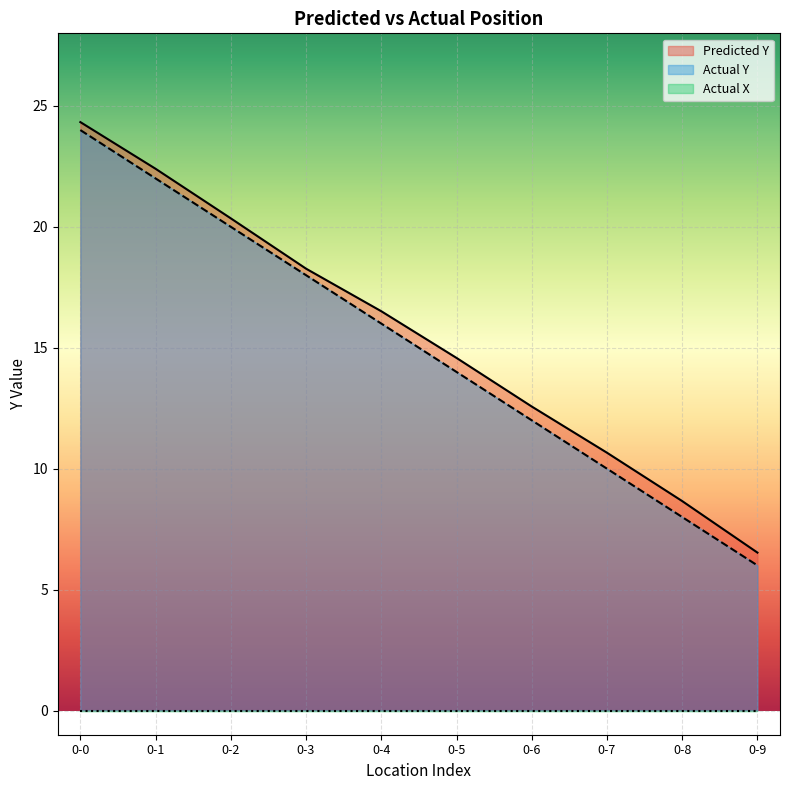

At how many categories does at least one series exceed 7?

9